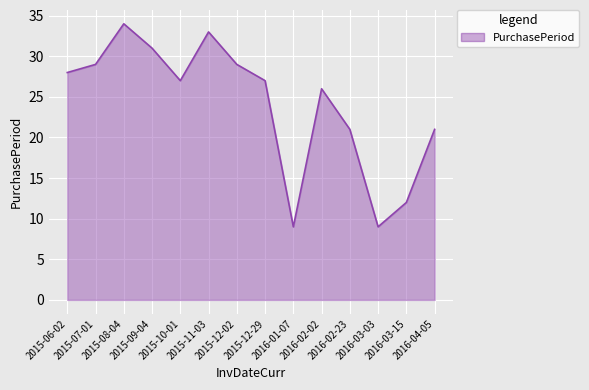

What is the greatest value displayed?

34